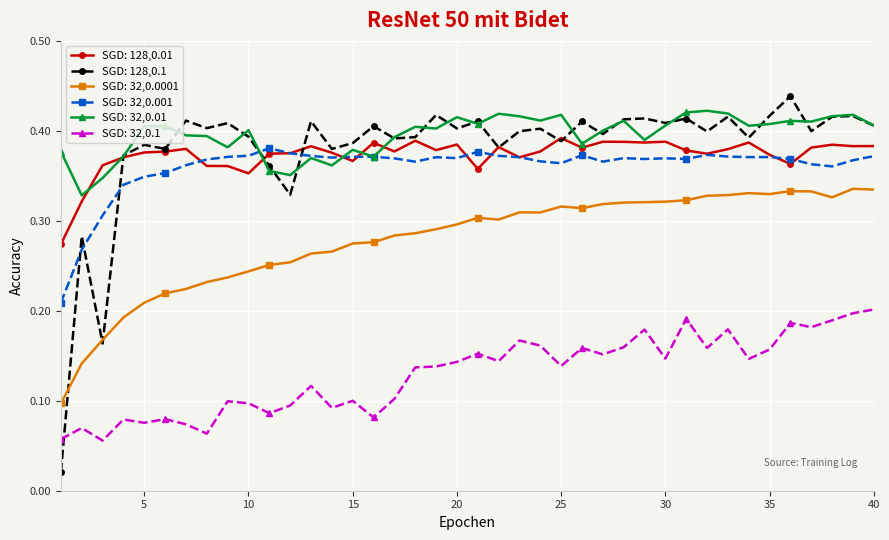

What are all the series names shown in the legend?

SGD: 128,0.01, SGD: 128,0.1, SGD: 32,0.0001, SGD: 32,0.001, SGD: 32,0.01, SGD: 32,0.1